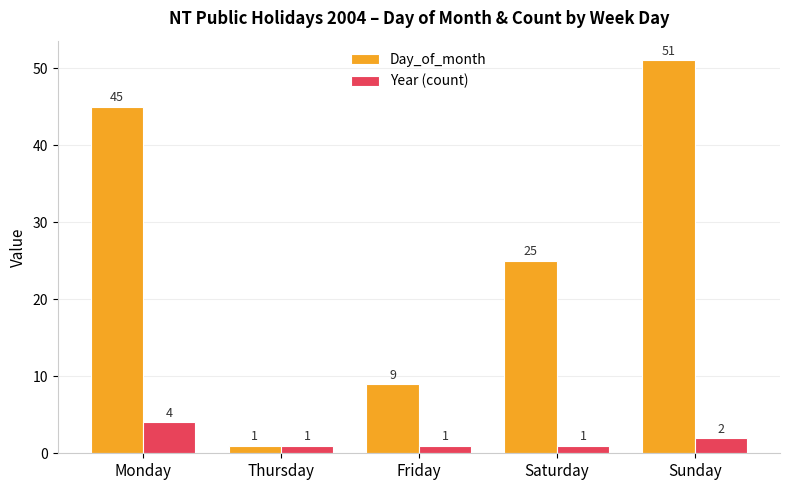

The value of Day_of_month at Thursday is 1. True or false?

True